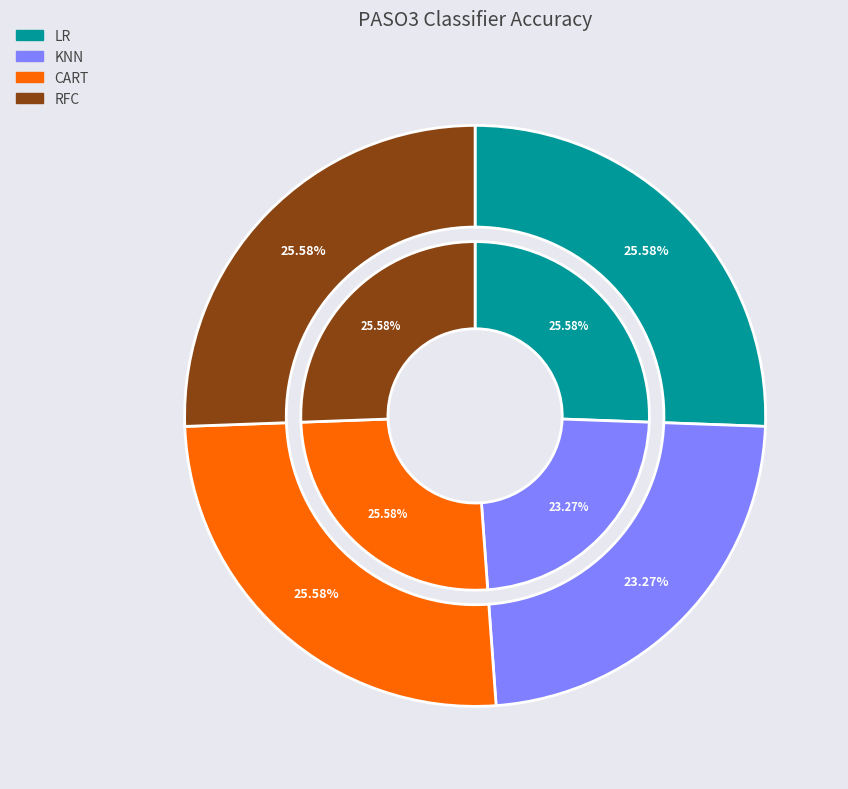

The CART slice represents 26% of the pie. True or false?

True